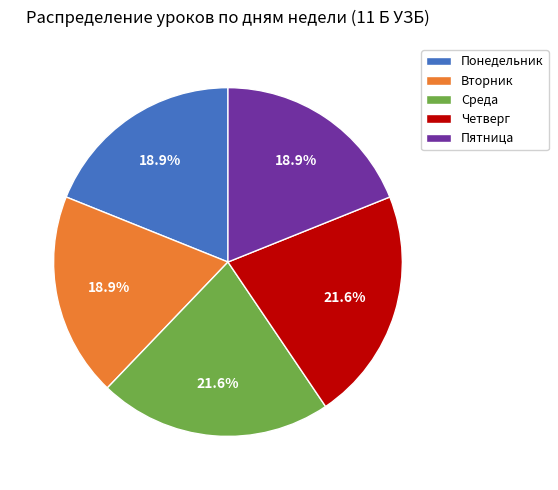

What percentage do Пятница and Понедельник together represent?

37.8%